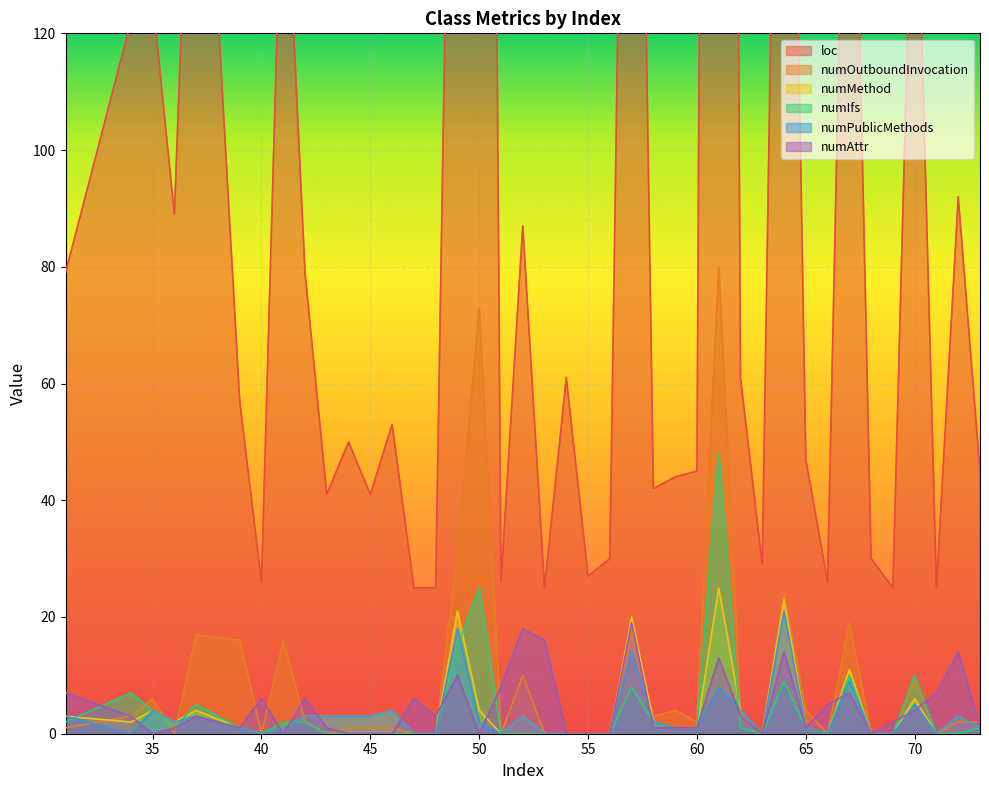

What is the maximum value for numOutboundInvocation?

80